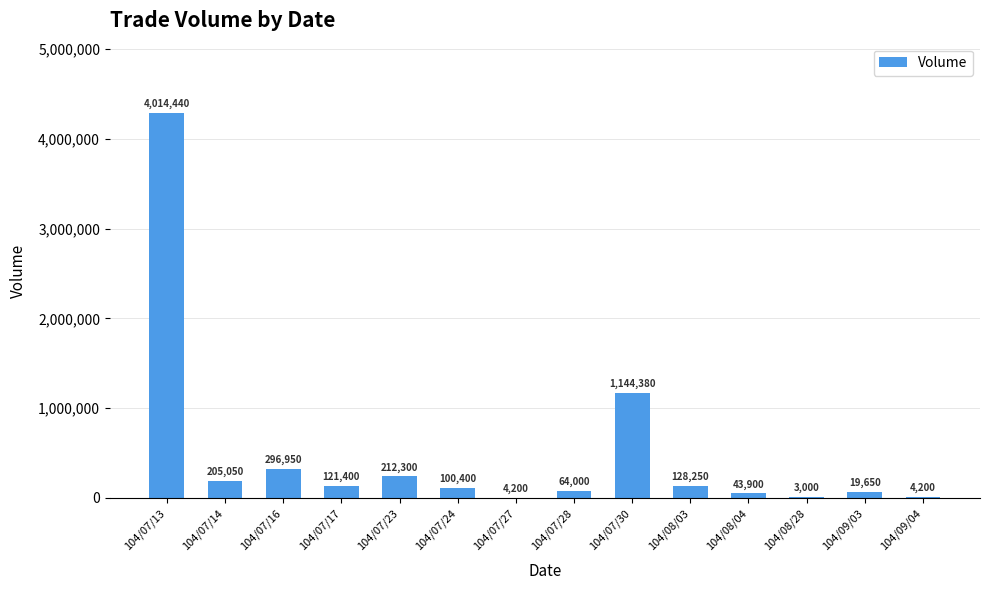

What position from the right is 104/08/03?

5